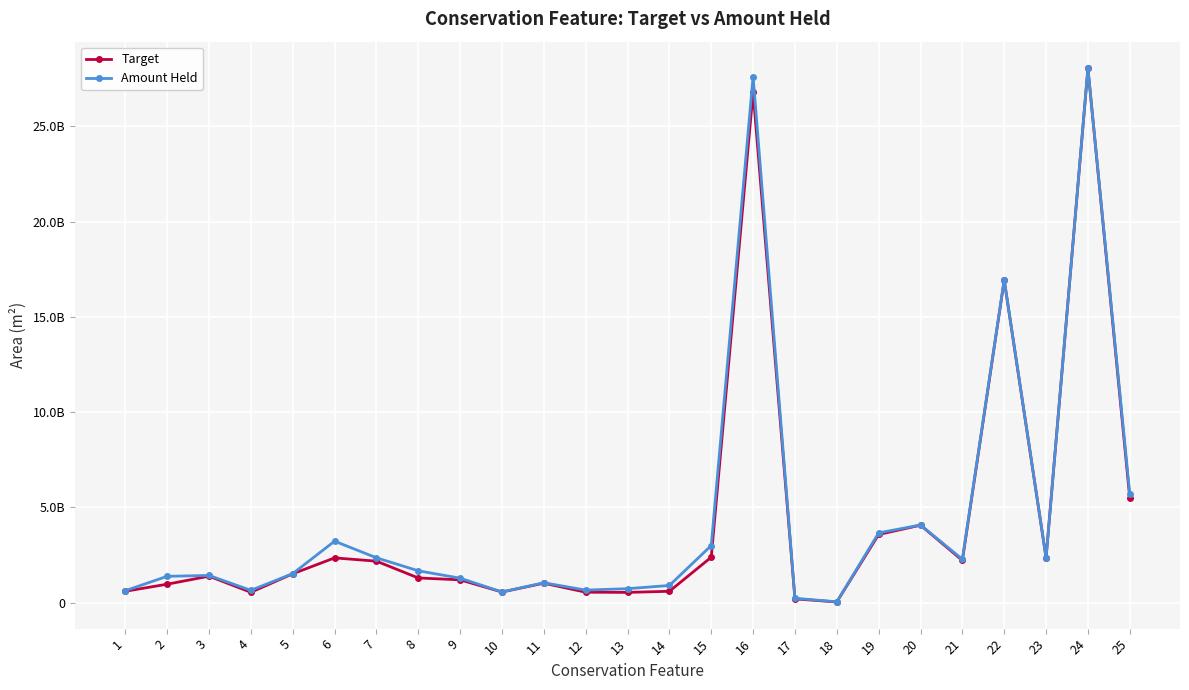

What are all the series names shown in the legend?

Target, Amount Held